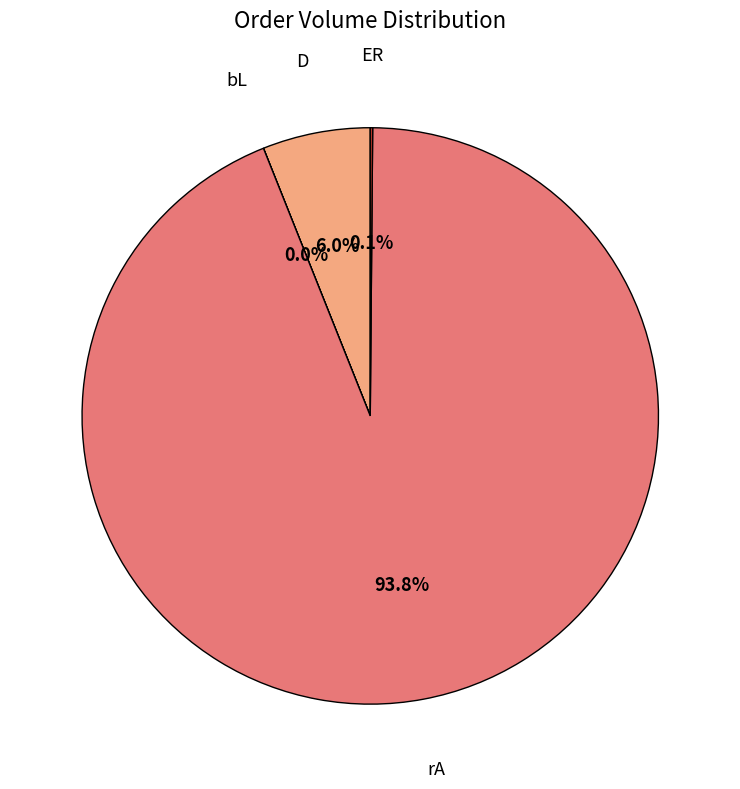

Is there a majority slice in this chart?

Yes